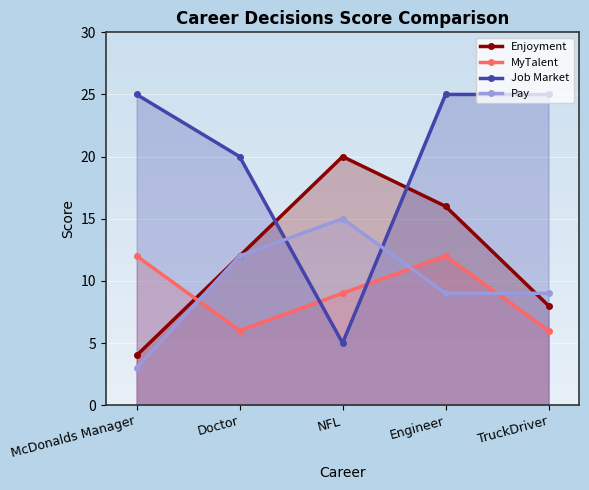

True or false: MyTalent has more than 0 points higher than both neighbors.

True